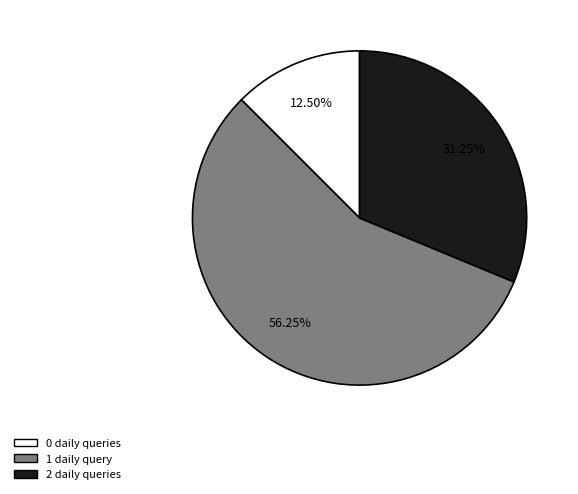

Count the number of slices in the pie.

3